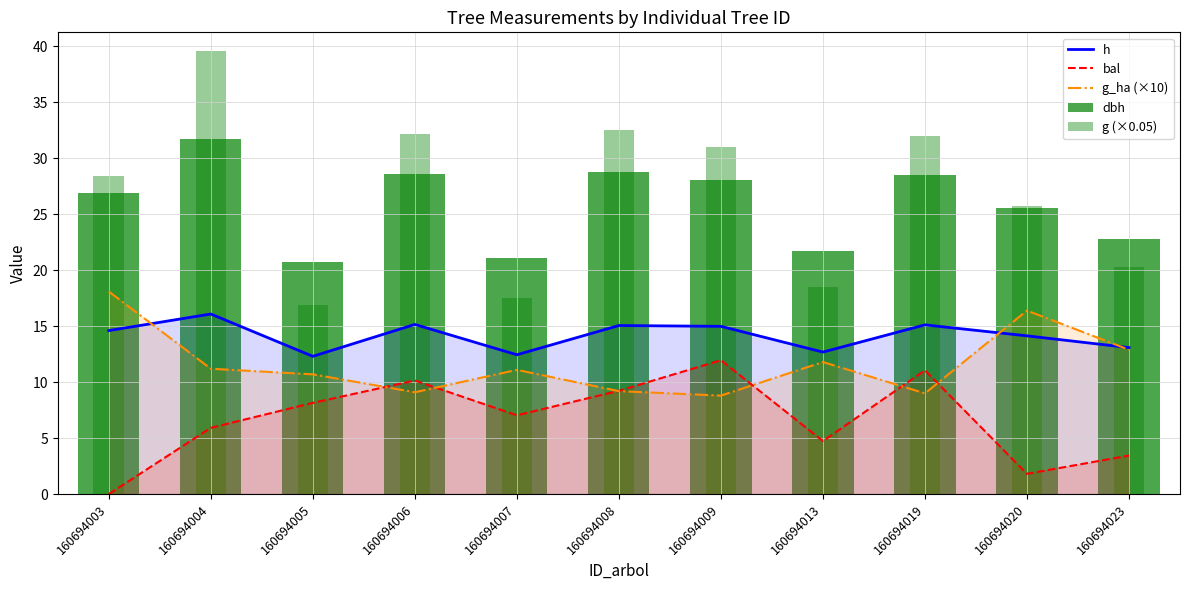

Is the value of bal at 160694006 greater than the value of g (×0.05) at 160694019?

No